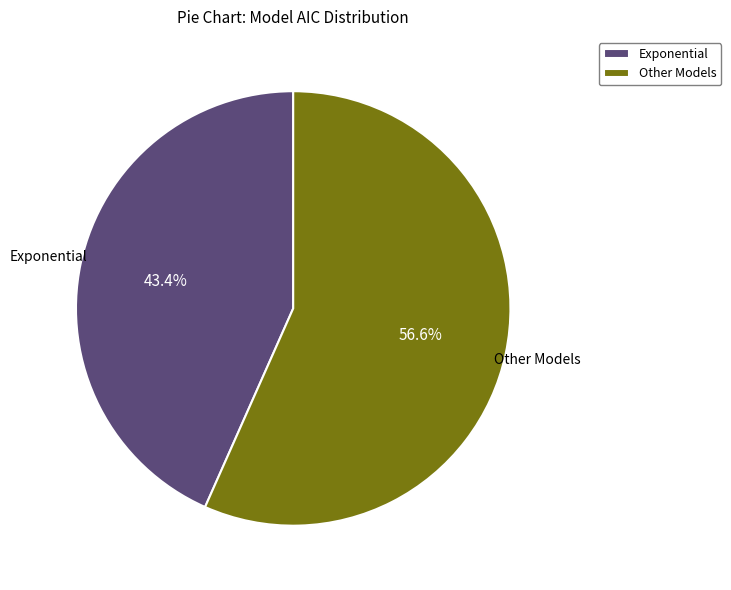

Rank the categories by value from lowest to highest.

Exponential, Other Models